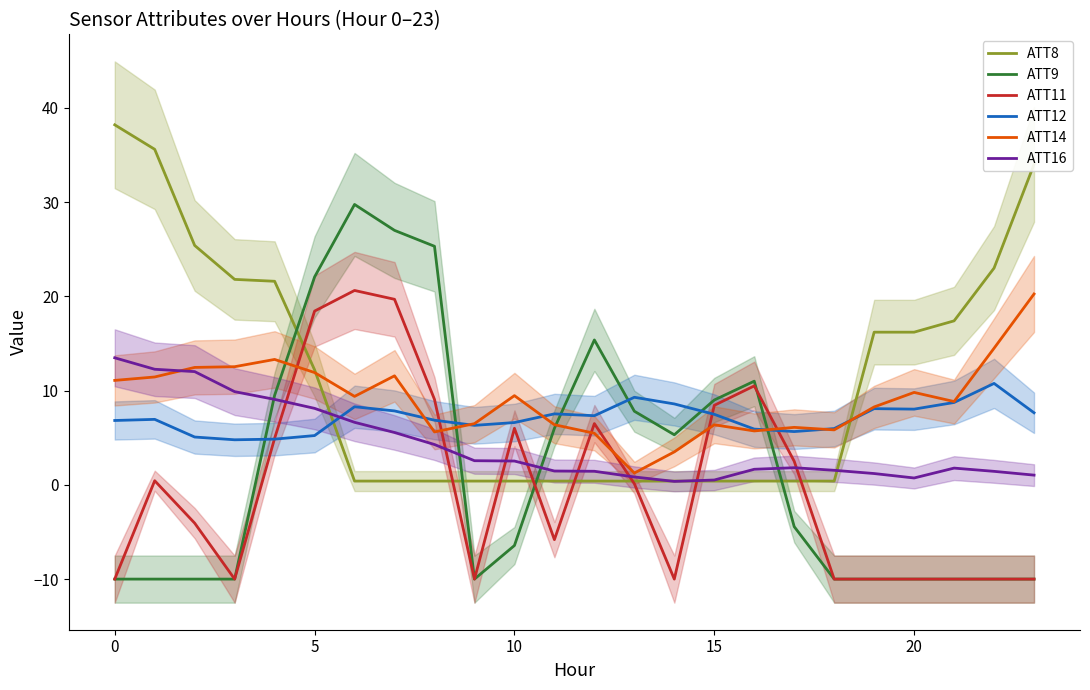

Rank the series at 14 from highest to lowest value.

ATT12, ATT9, ATT14, ATT8, ATT16, ATT11